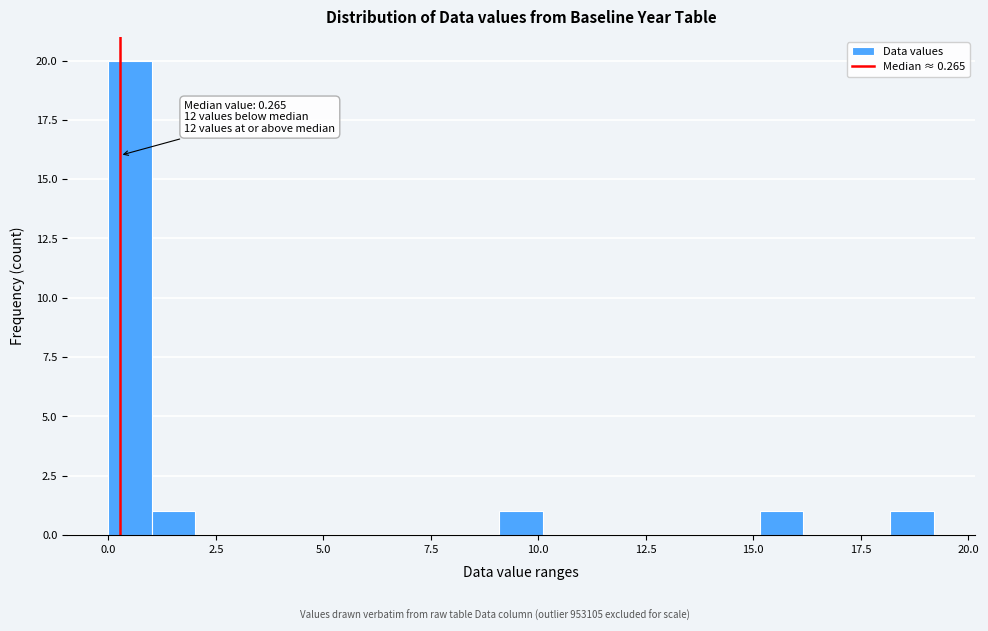

Around what value on the x-axis is the tallest bar? Give the approximate position of its centre, as read against the axis.

0.5